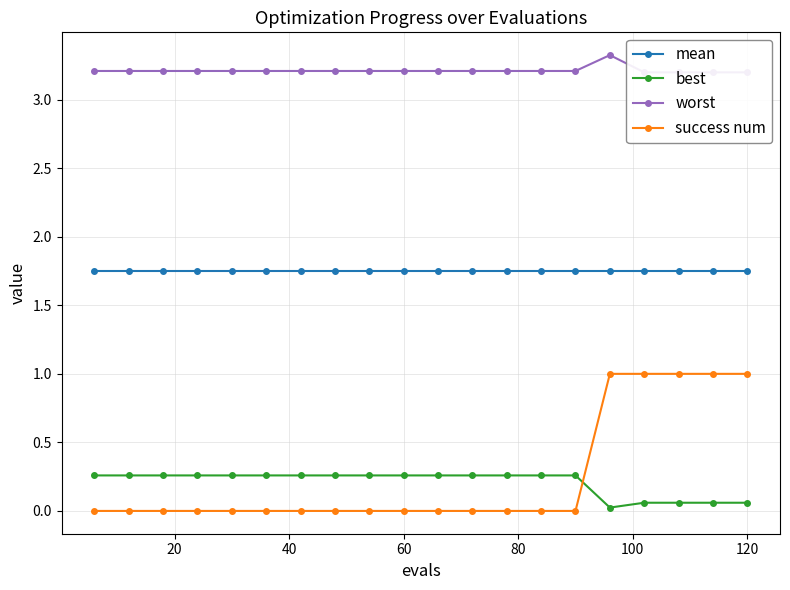

True or false: mean and success num intersect in this chart.

False